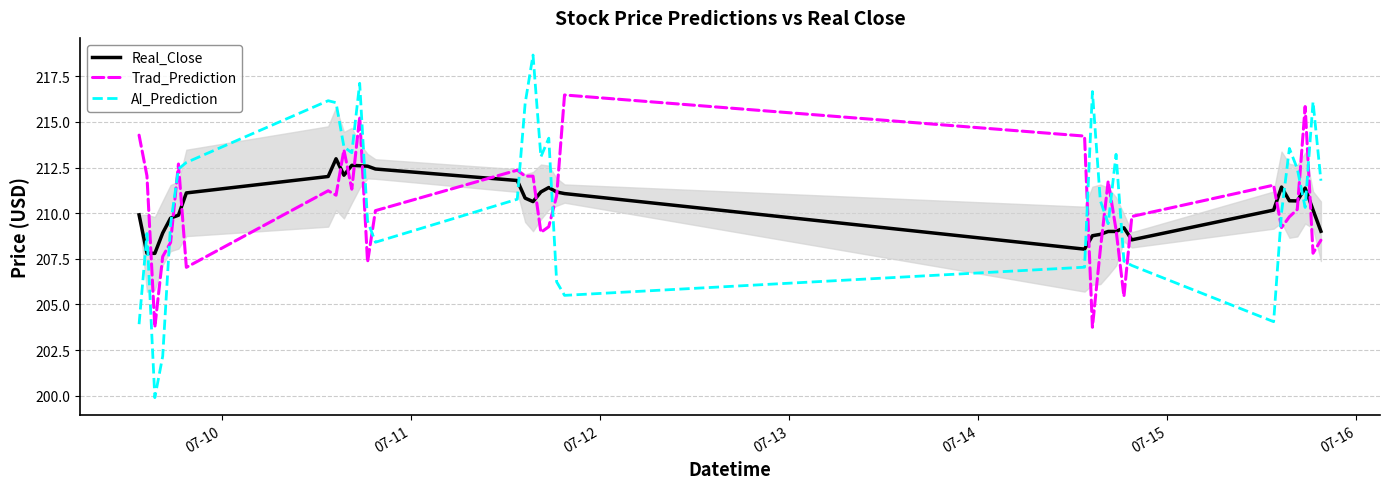

True or false: Real_Close and AI_Prediction cross at least once.

True